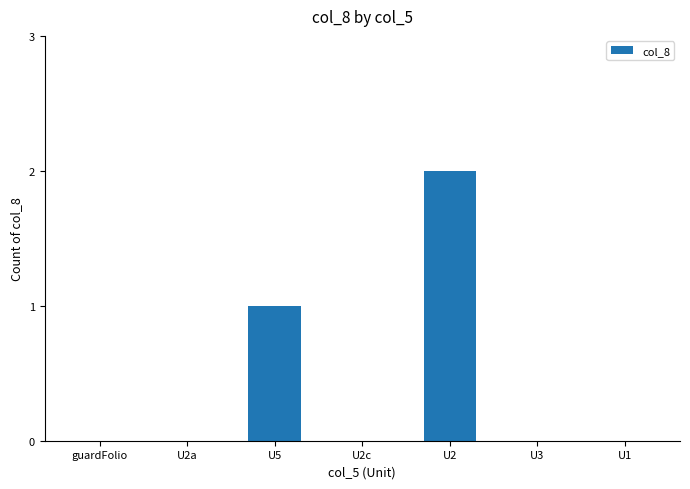

Does the chart contain stacked bars?

No